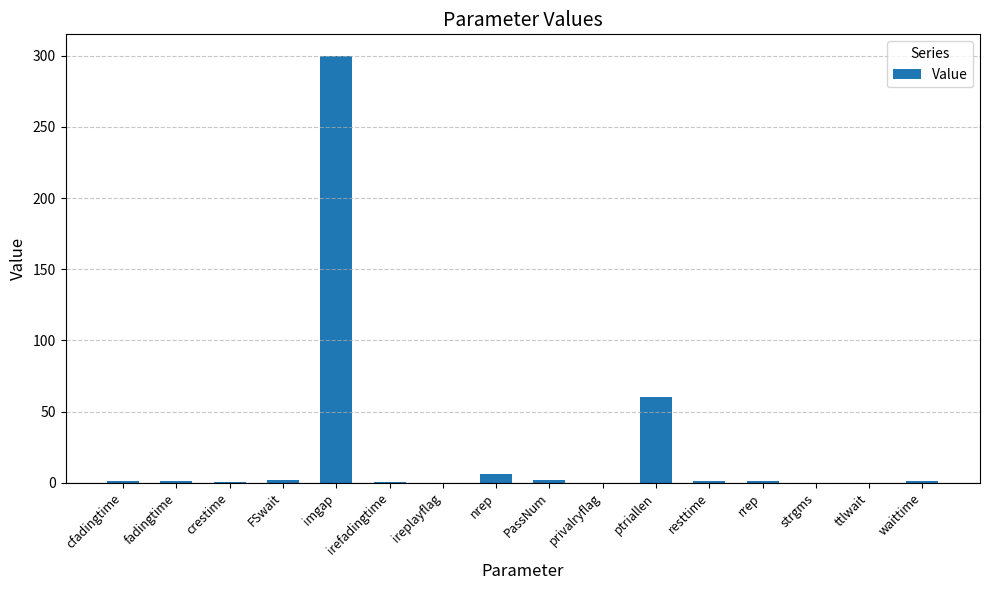

True or false: the data shows 461.9 at imgap.

False